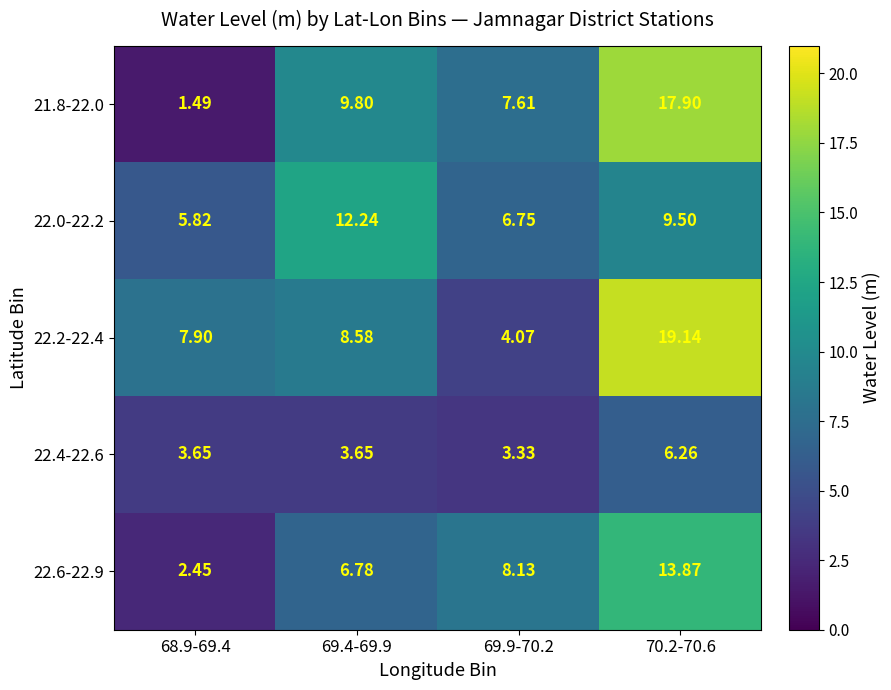

At which category does the chart reach its peak across all series?

70.2-70.6